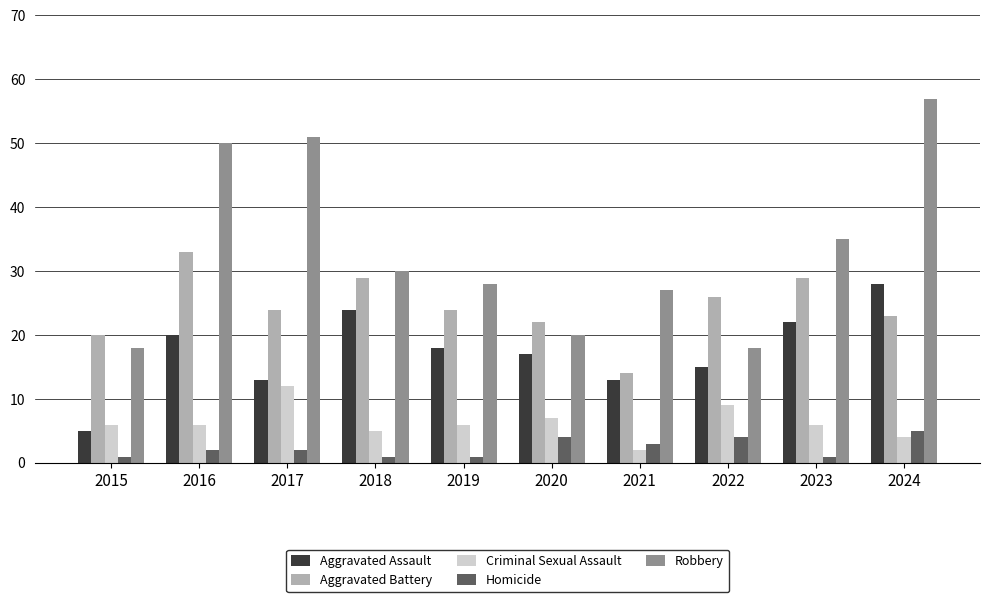

Where does the Aggravated Battery series first go above 24?

2016